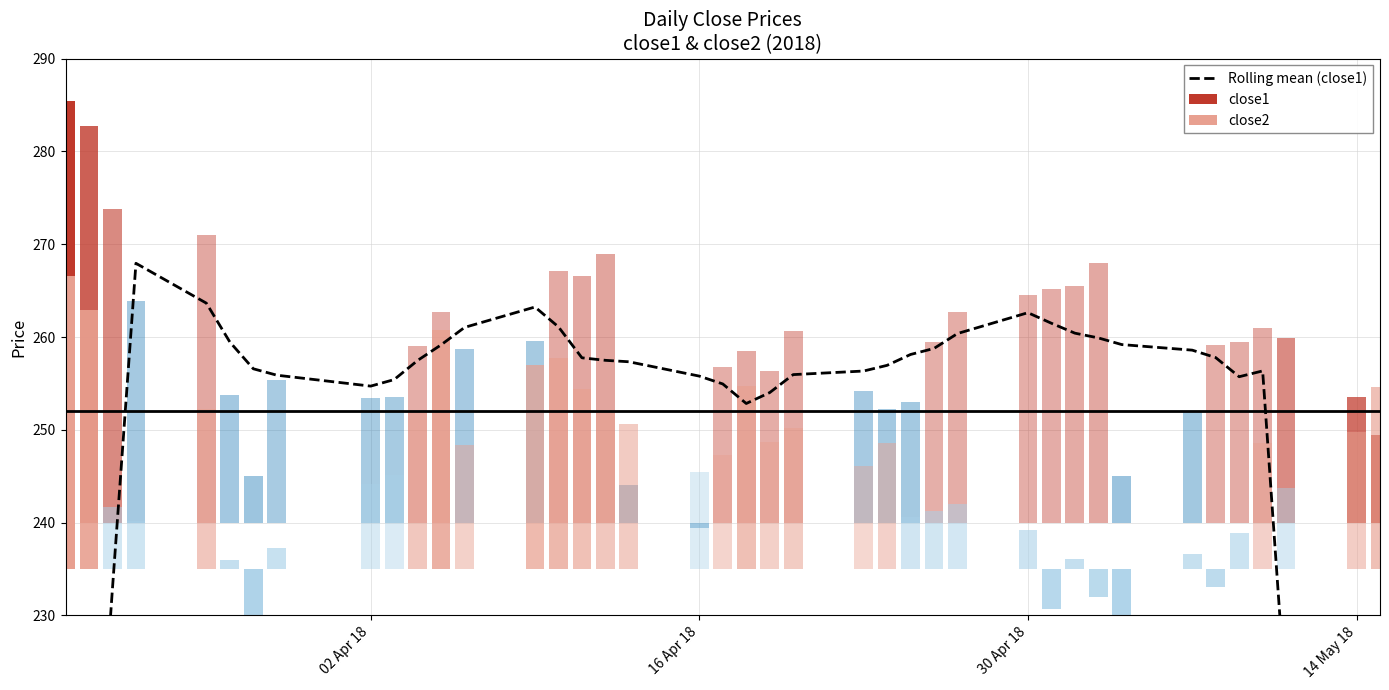

How many data points does each series have?

40